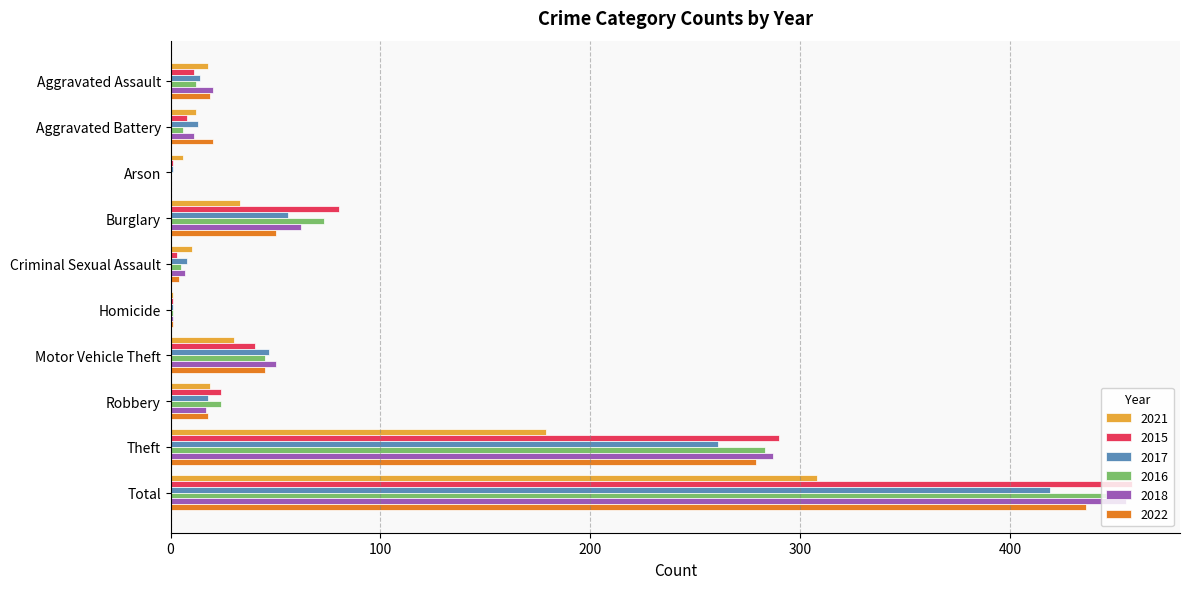

What is the difference between the 2015 values at Criminal Sexual Assault and Robbery?

21